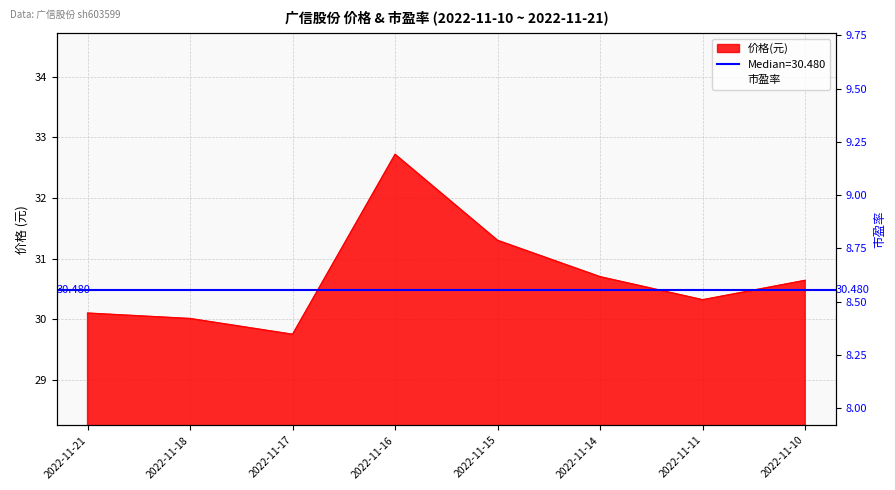

What value does the data have at 2022-11-10?

8.7